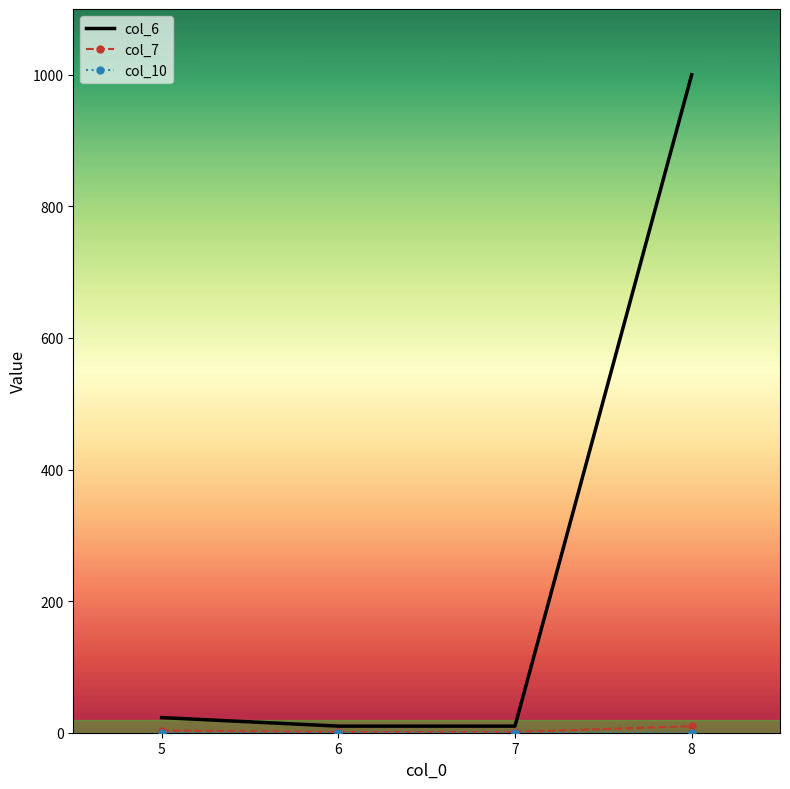

At which category is the sum across all series the highest?

8